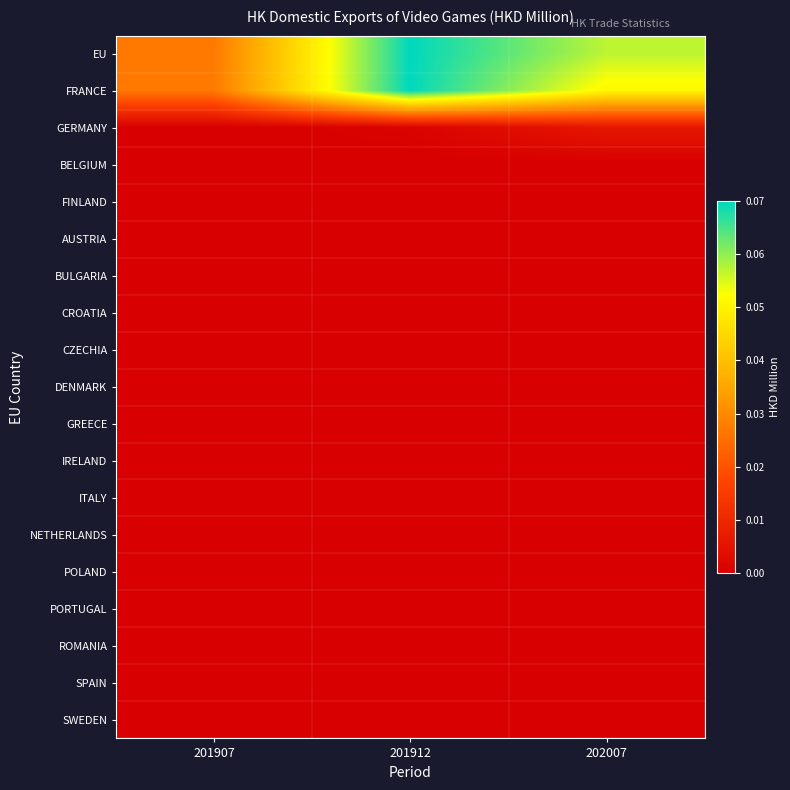

Which series has the largest range (max minus min)?

EU